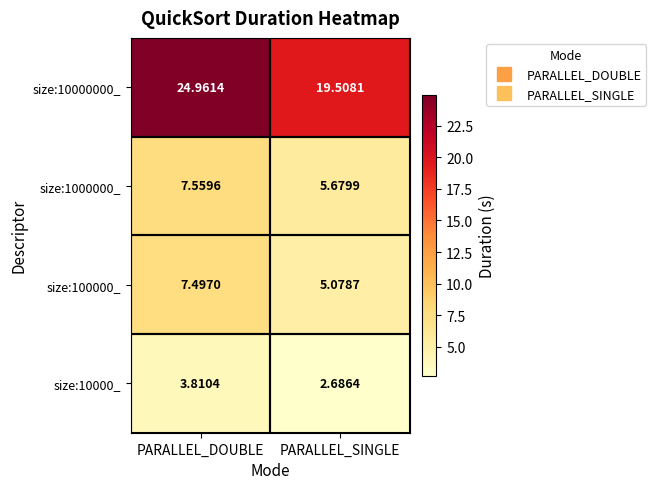

Where is size:10000000_ nearest to the value 22?

PARALLEL_SINGLE